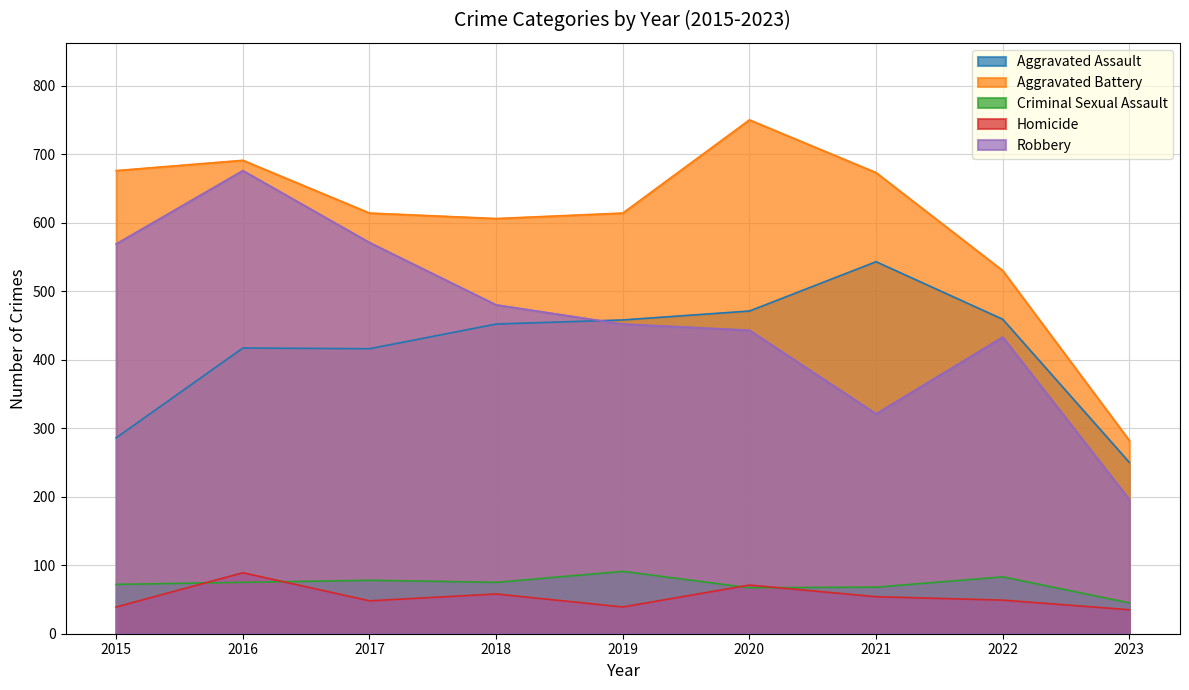

How many data points does each series have?

9